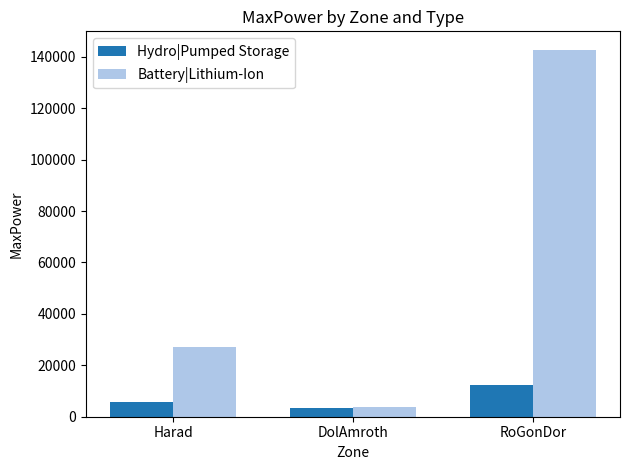

How many series are shown in this chart?

2